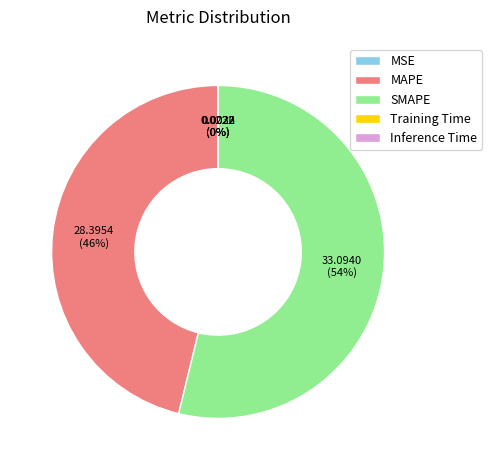

Do MAPE and SMAPE together represent more than half of the pie?

Yes